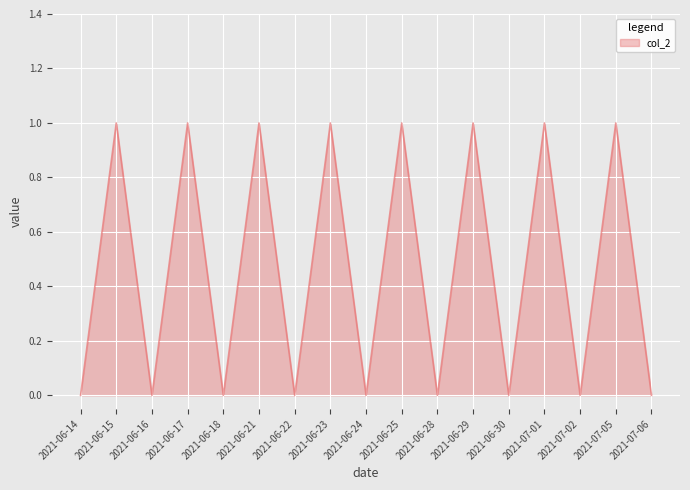

True or false: there are more than 2 points higher than both neighbors.

True